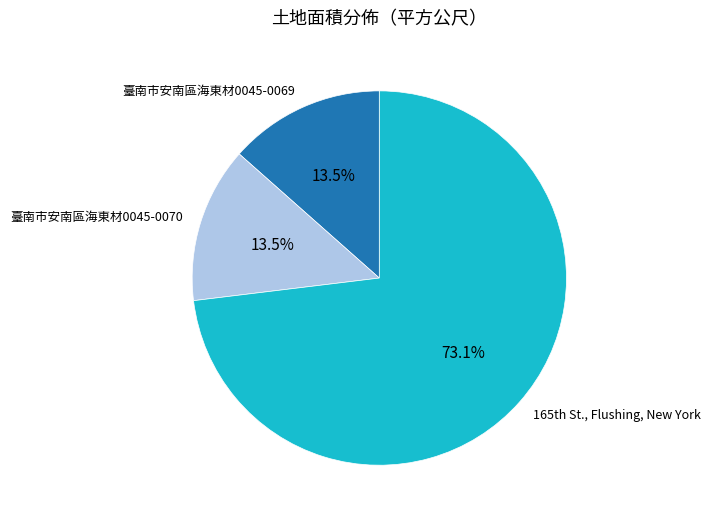

What is the ratio of the value at 臺南市安南區海東材0045-0069 to the value at 臺南市安南區海東材0045-0070?

1.0